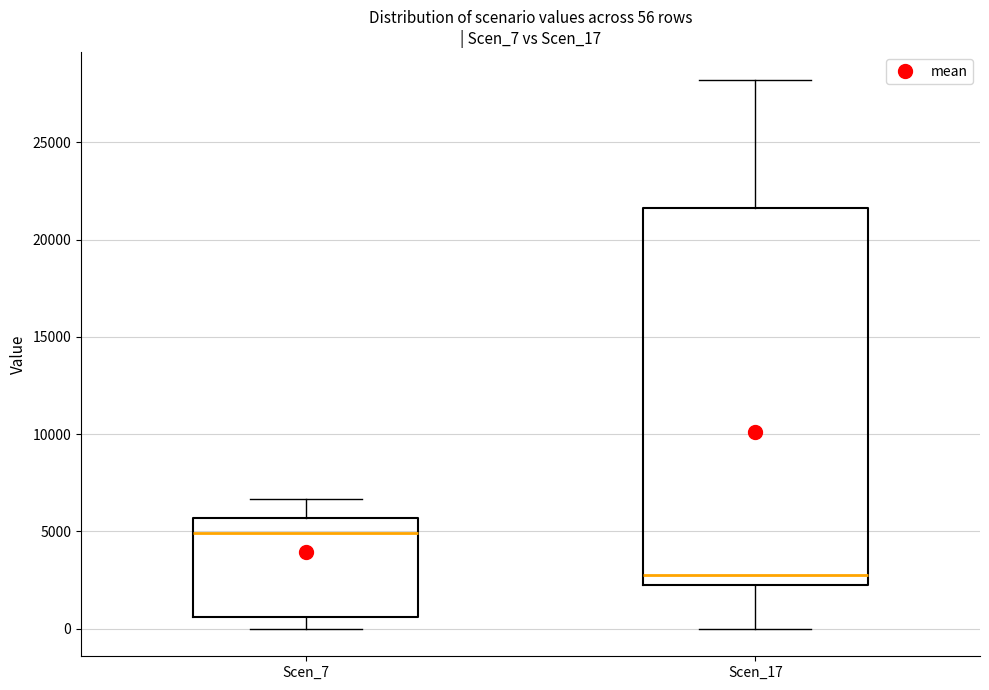

Which box's median line is the highest?

Scen_7